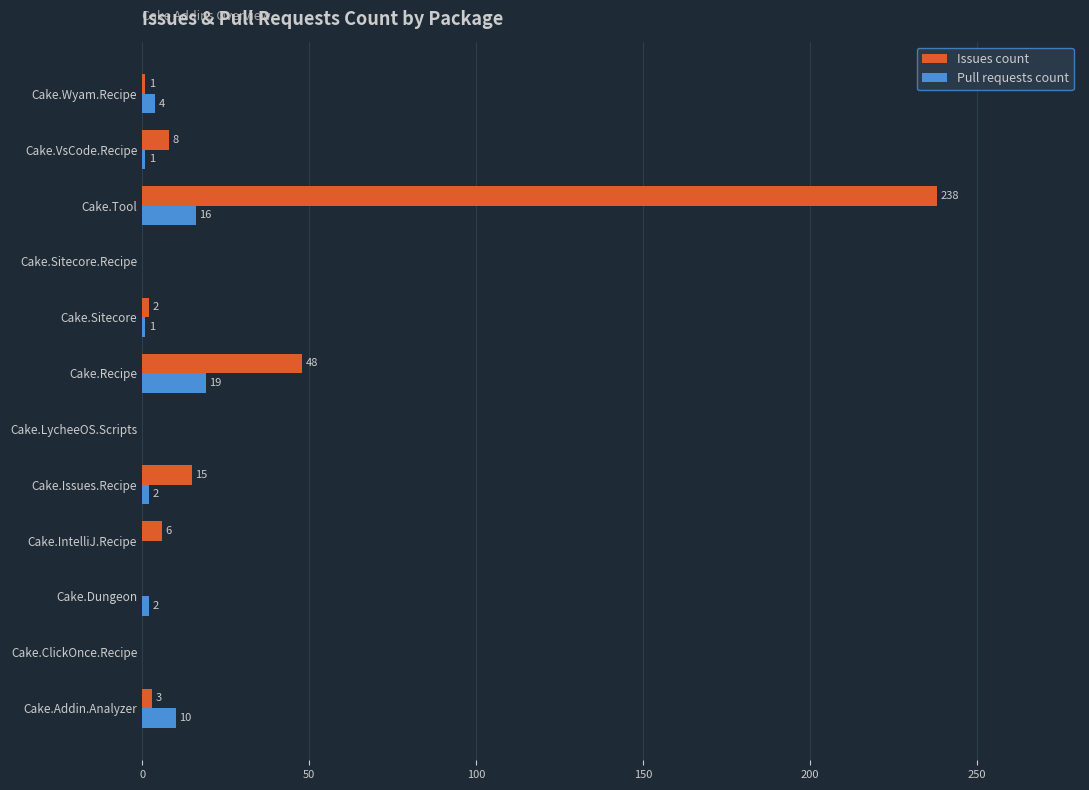

Is it true that Pull requests count equals 19 at Cake.Recipe?

True